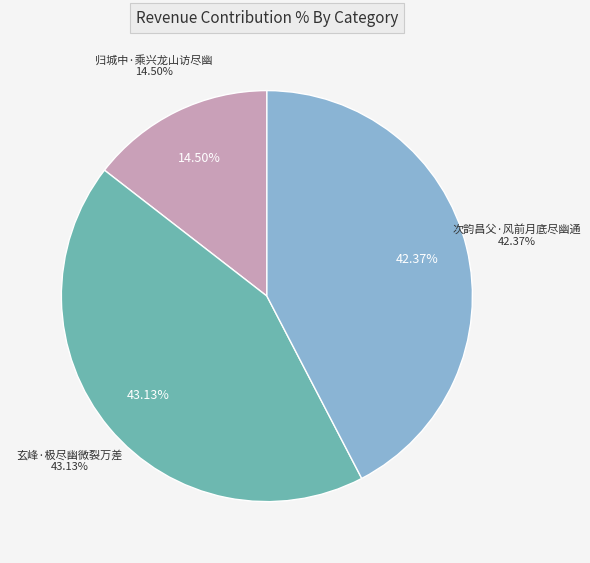

Is it true that 归城中·乘兴龙山访尽幽 is 15% of the pie?

True